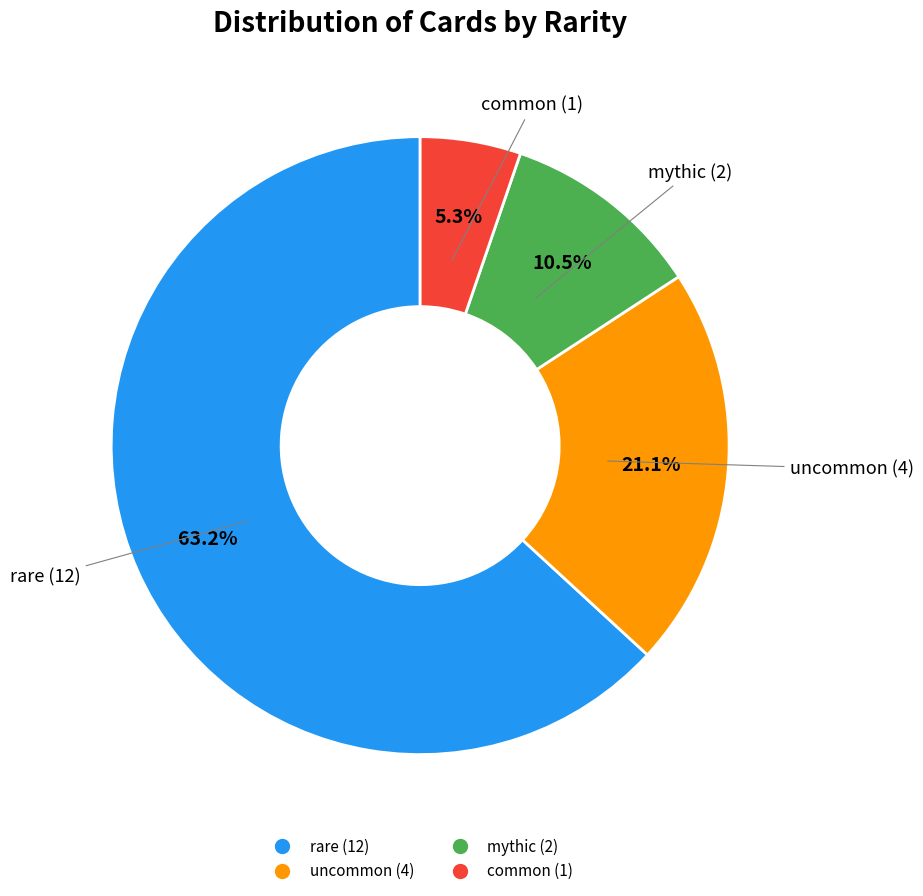

Count the number of slices in the pie.

4